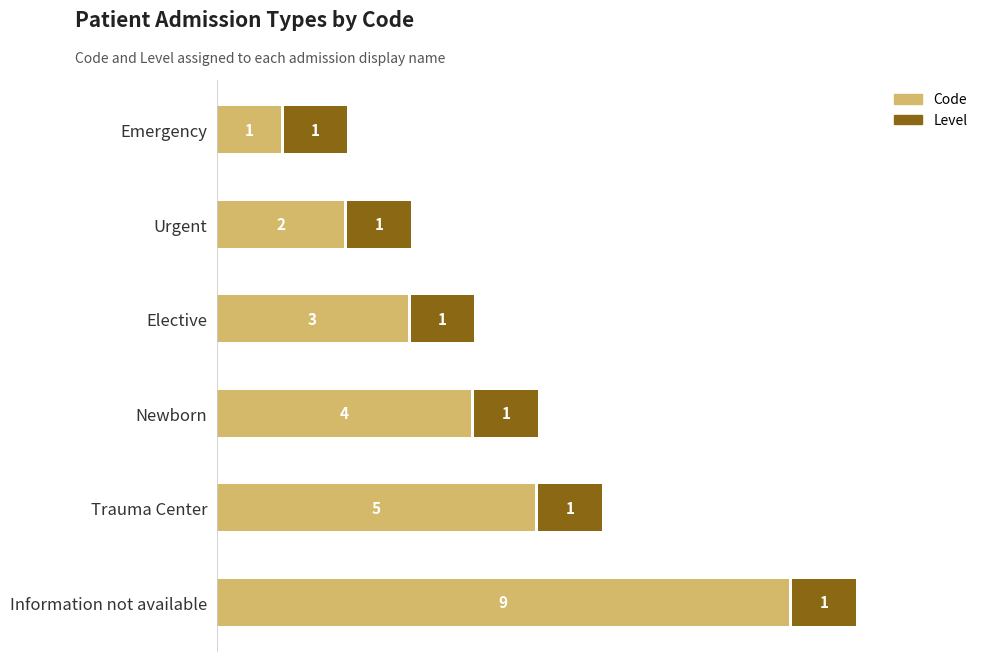

At how many categories does at least one series exceed 3?

3